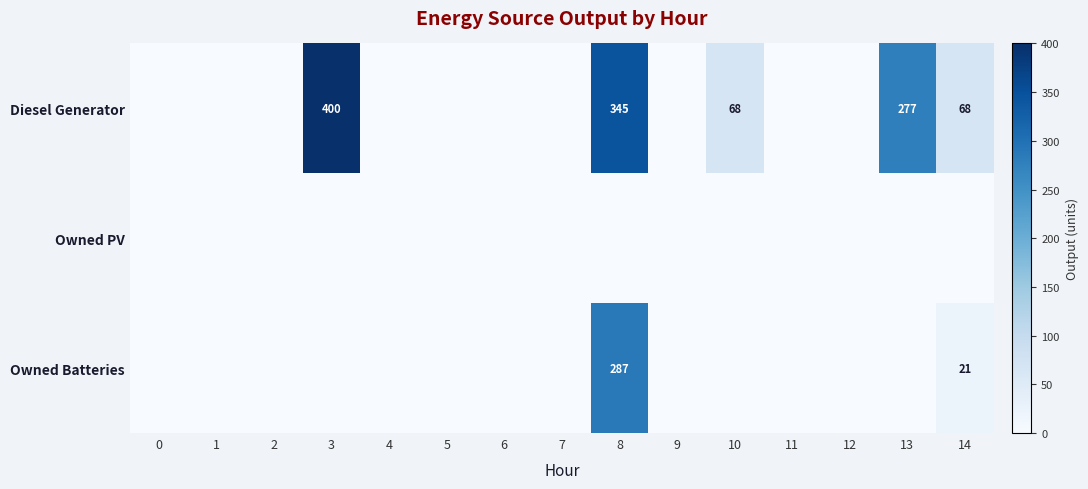

At which category does the chart reach its peak across all series?

3